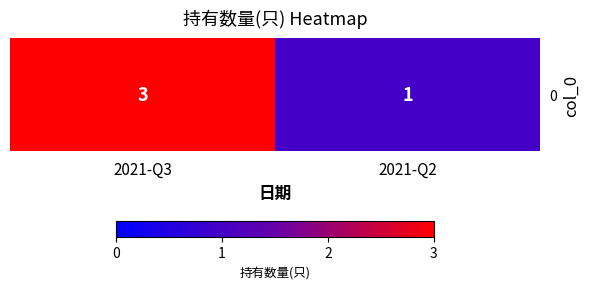

What is the sum of all values?

4